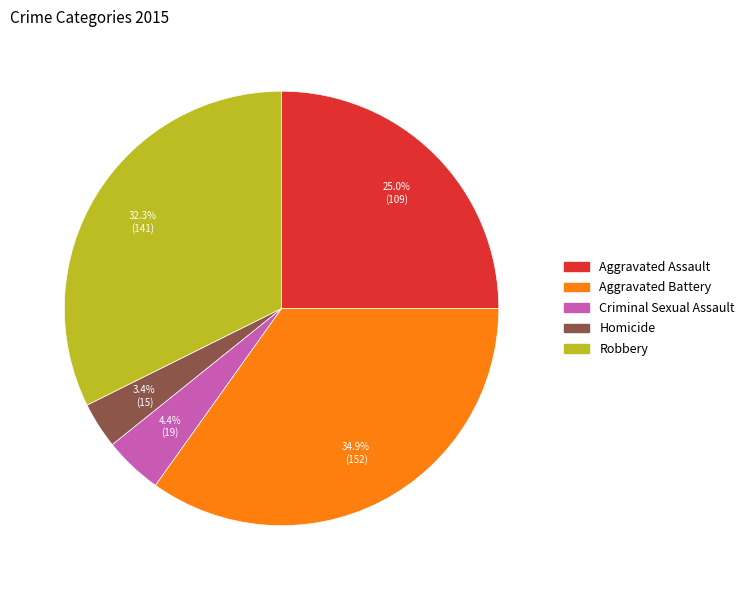

How many slices are in this pie chart?

5